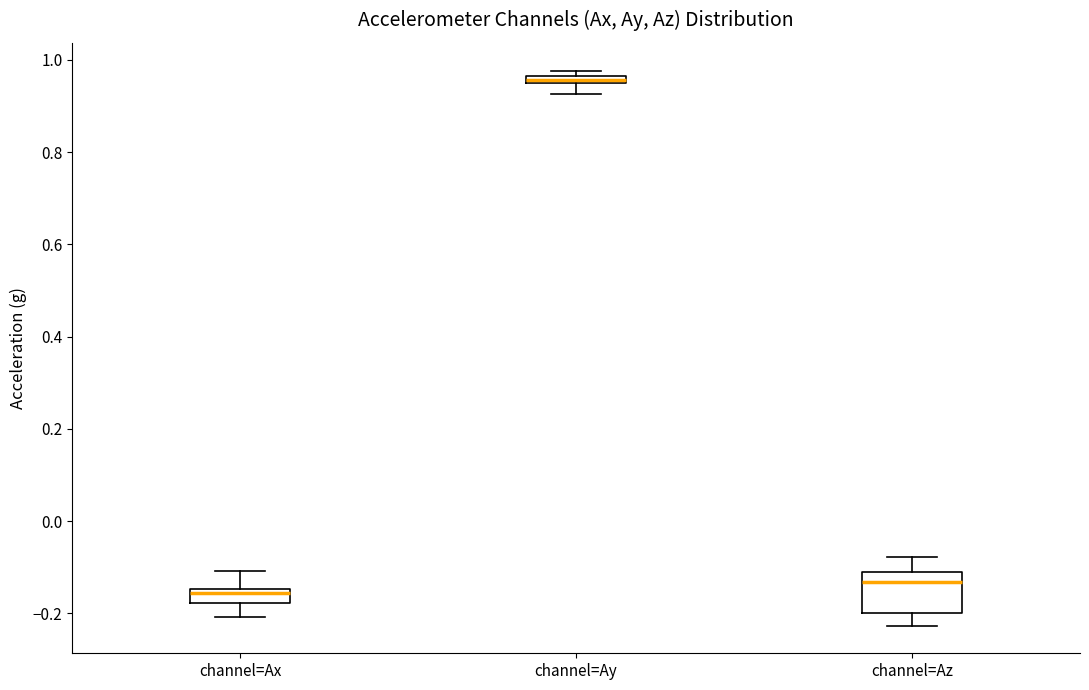

Which box is the tallest, from its lower edge to its upper edge?

channel=Az